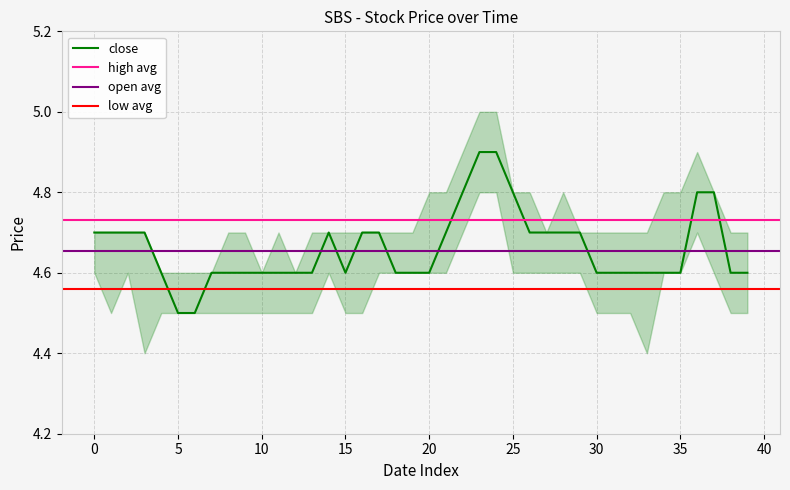

True or false: low and high intersect in this chart.

False